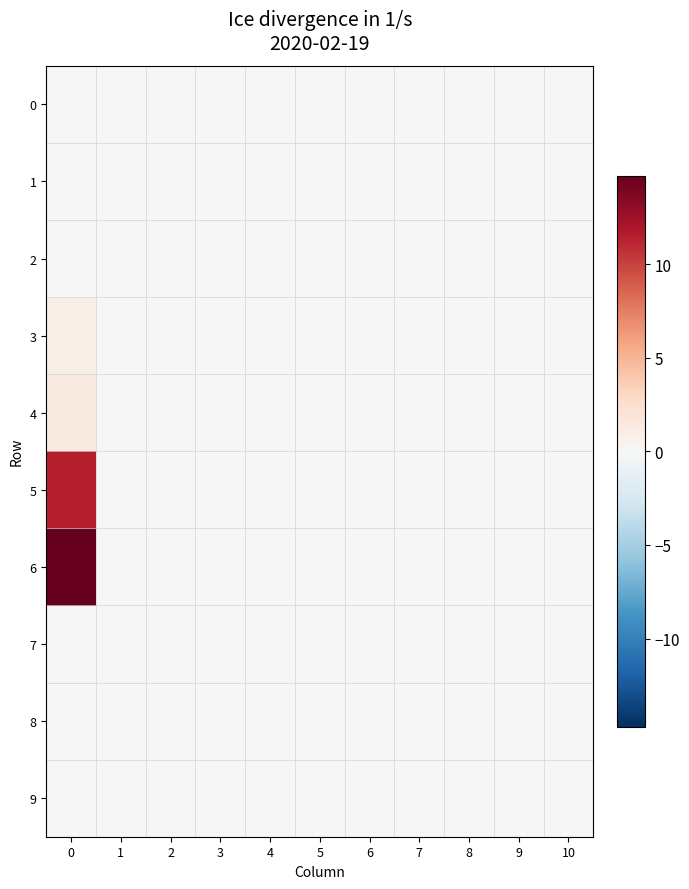

How many data points does each series have?

11